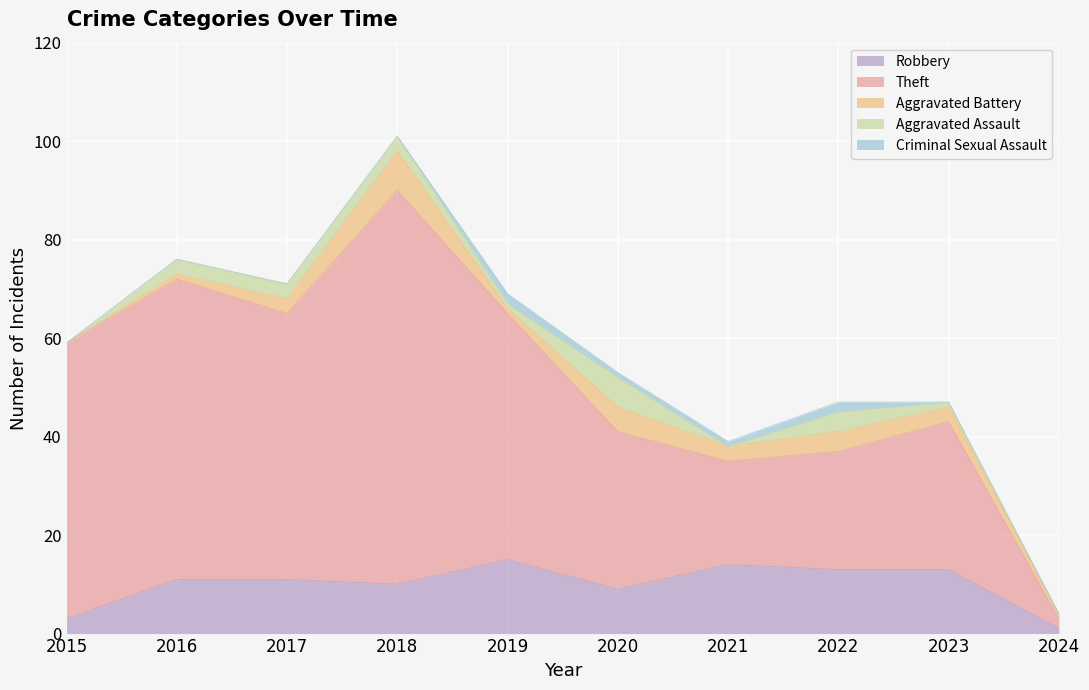

True or false: Criminal Sexual Assault and Robbery intersect in this chart.

False